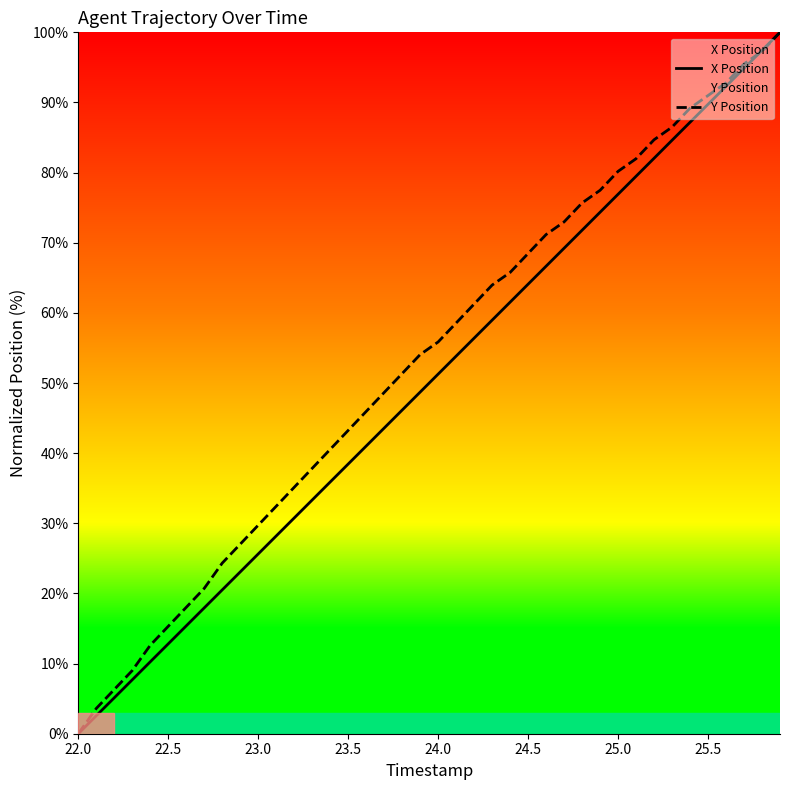

What is the maximum value shown in the chart?

100.0